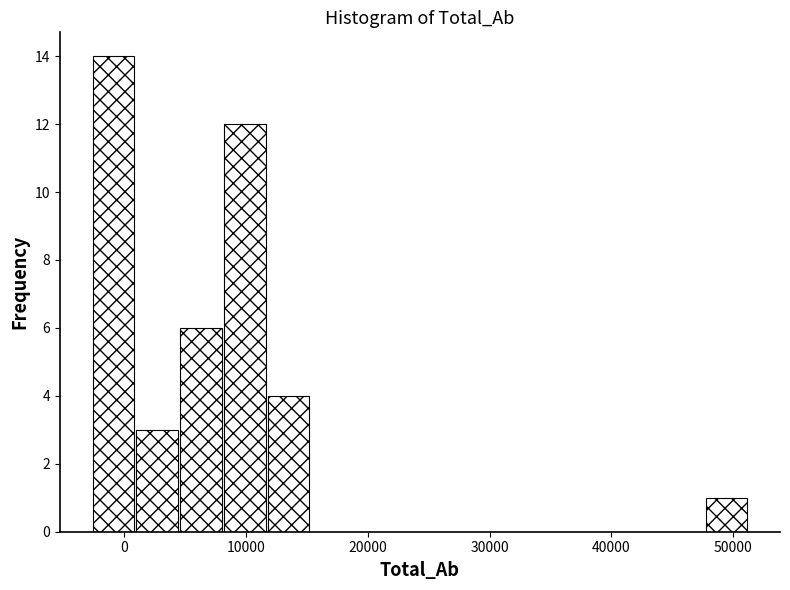

Read against the x-axis, roughly where is the centre of the tallest bar?

-1000